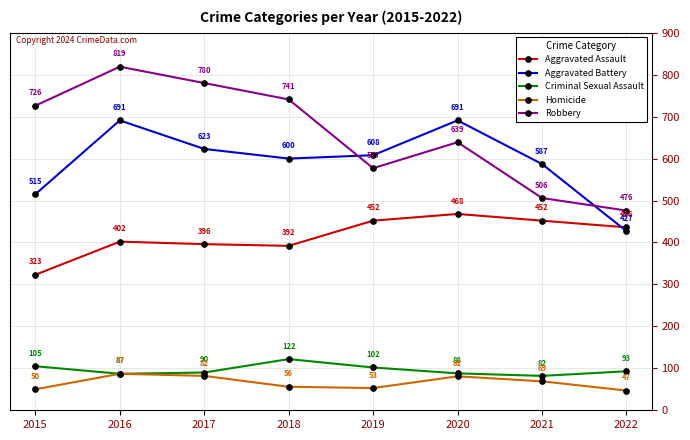

Which series has the largest range (max minus min)?

Robbery